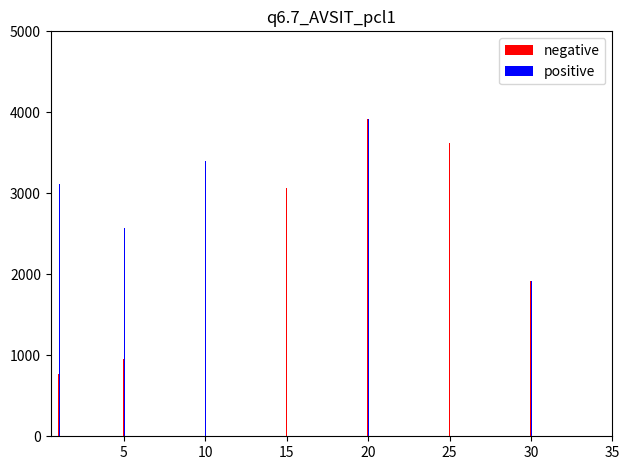

Reading left to right, list all the values displayed in this chart.

negative: 768	954	1024	3060	3920	3620	1920
positive: 3120	2570	3400	3060	3920	3620	1920